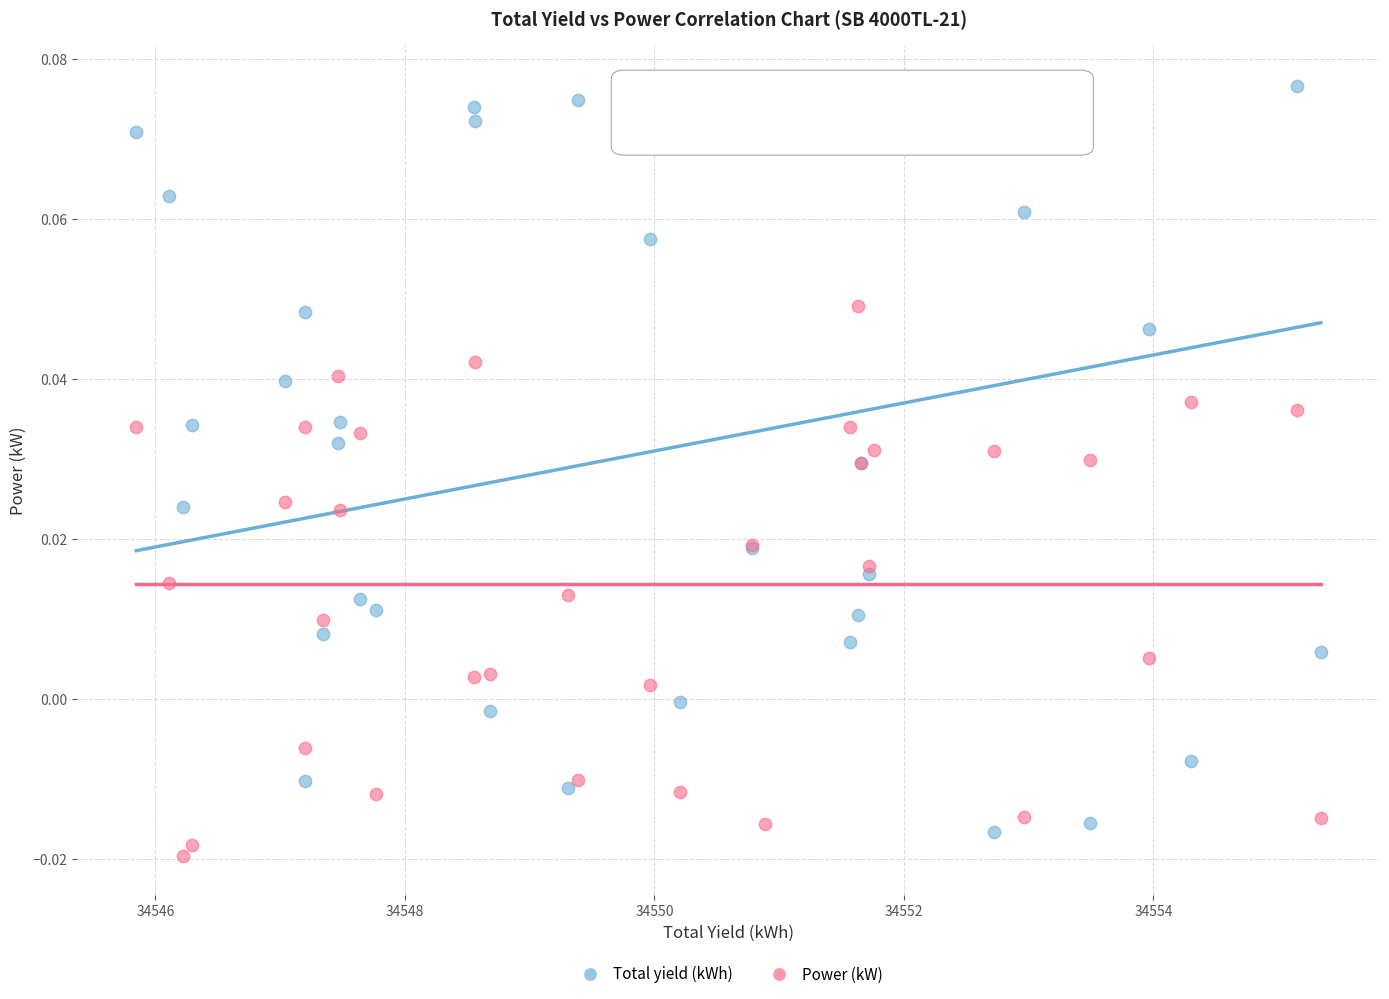

Which series reaches the maximum Y coordinate?

Total yield (kWh)